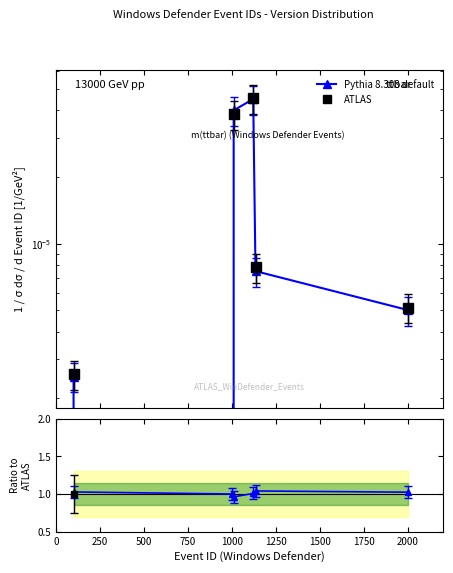

What are all the series names shown in the legend?

Pythia 8.308 default, ATLAS